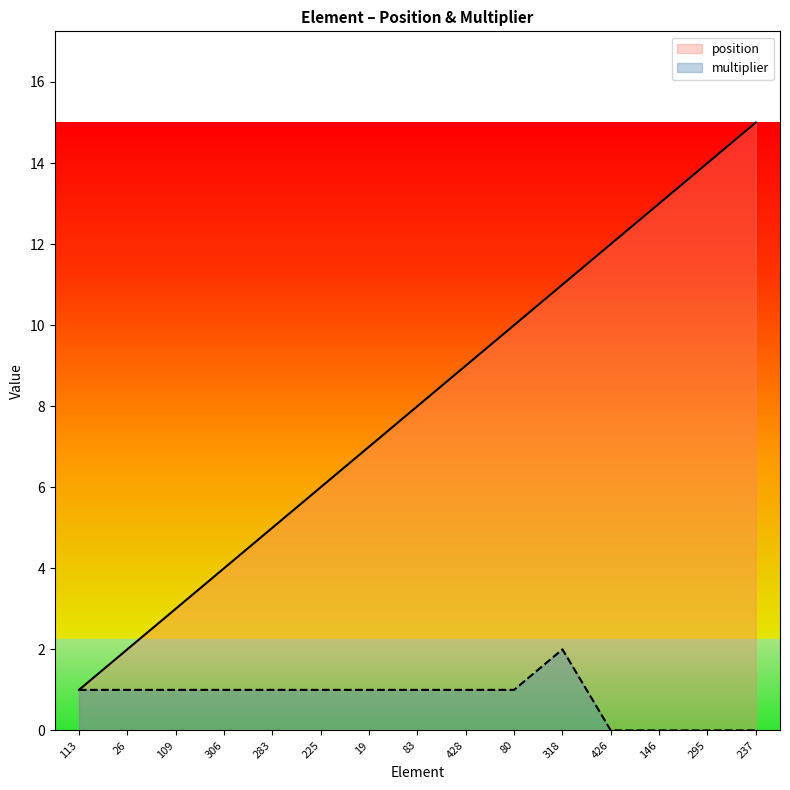

At how many categories does at least one series exceed 0?

15